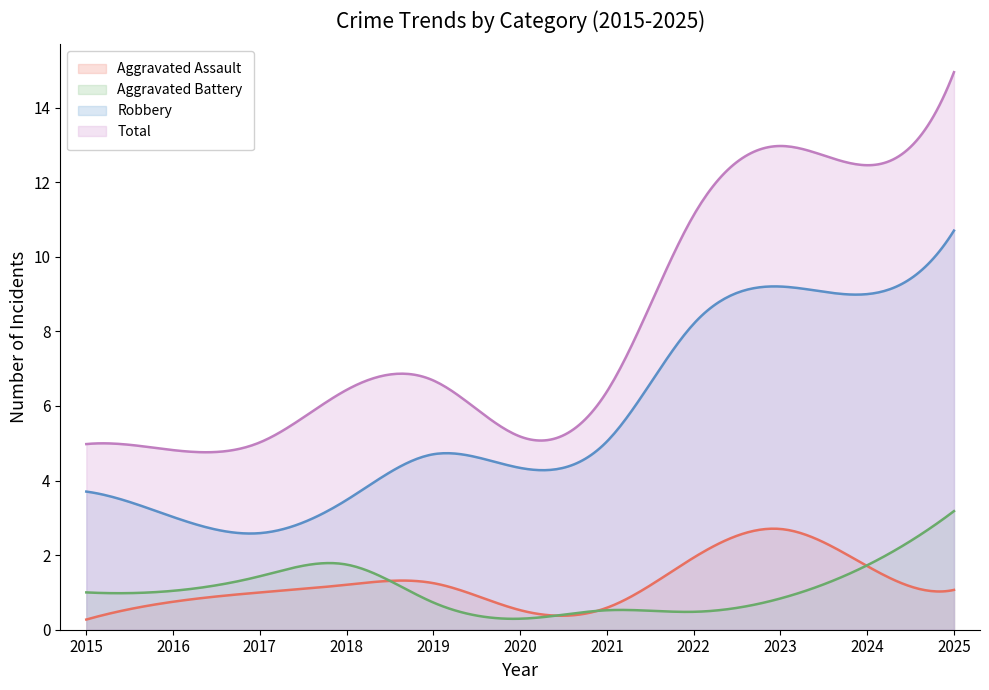

Read the Robbery value at 2015.

3.7